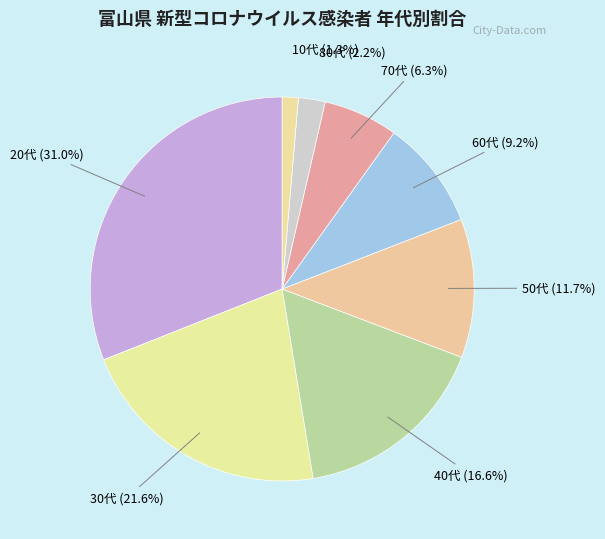

To the nearest percent, what is the difference between the largest and smallest slice percentages?

30%